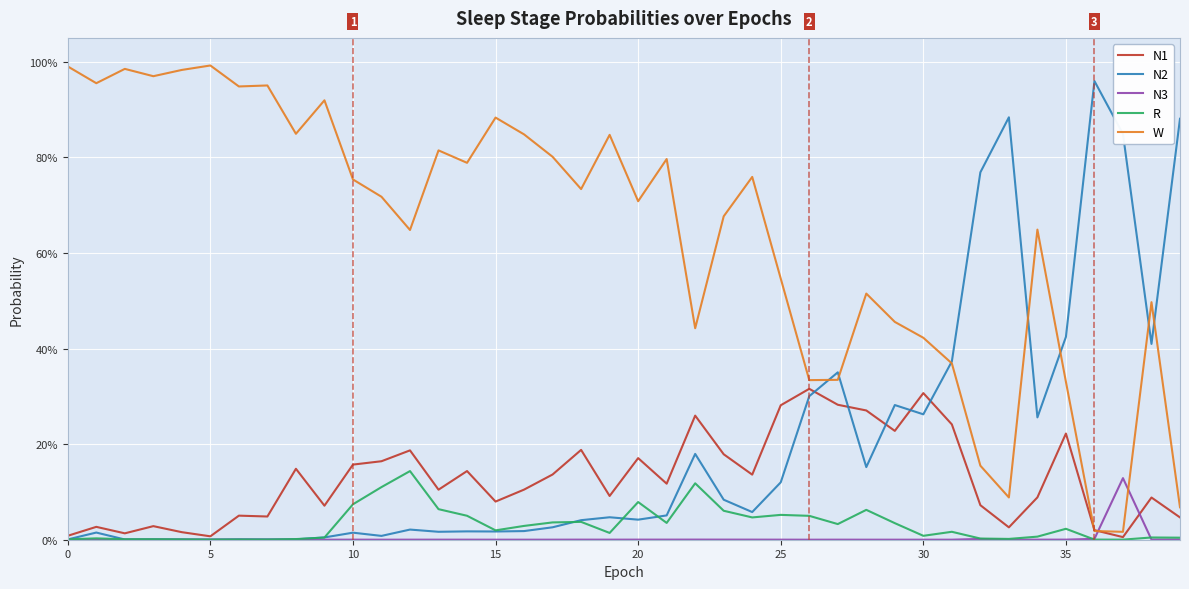

What are all the series names shown in the legend?

N1, N2, N3, R, W